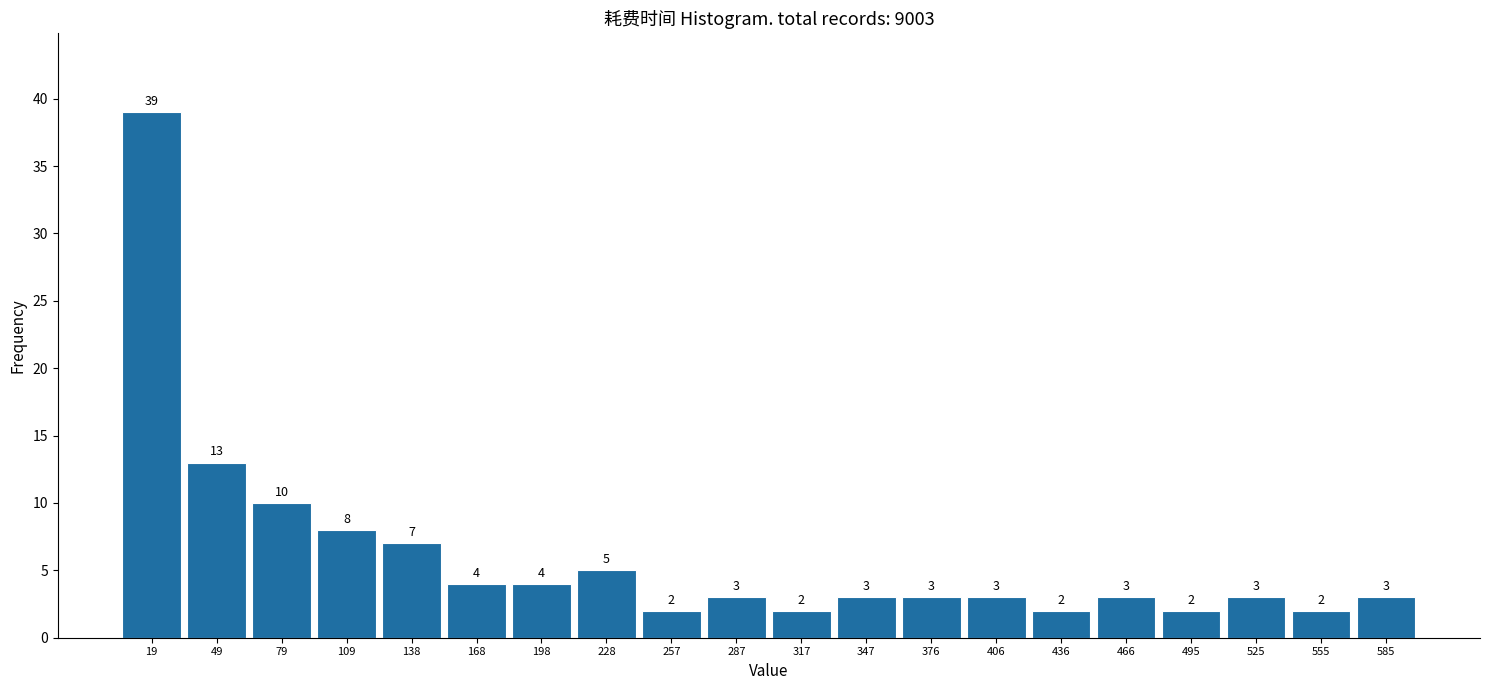

Which range on the x-axis has the tallest bar?

5 to 35